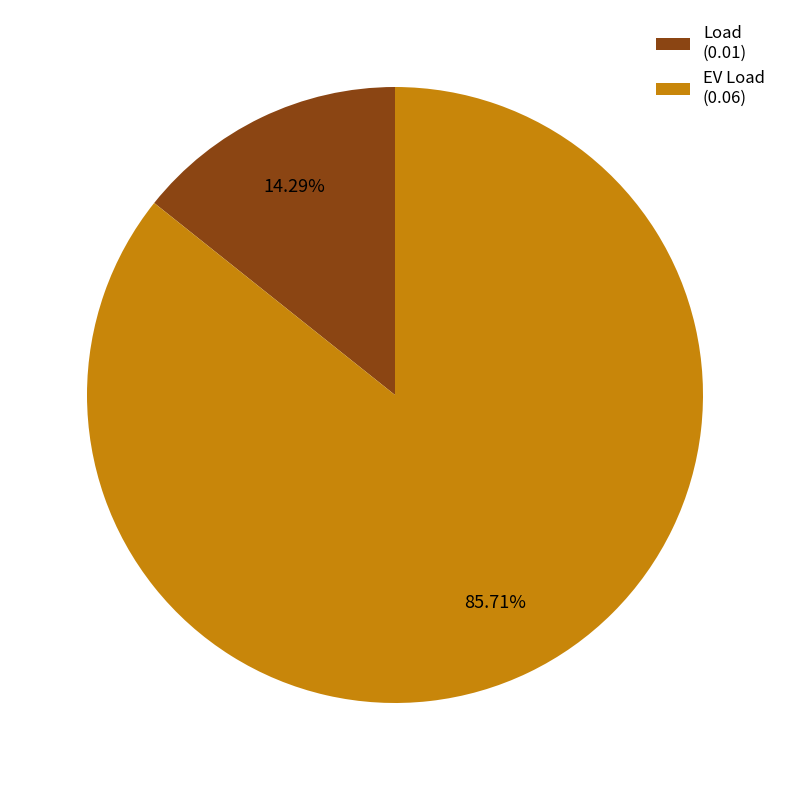

Does Load account for over 50% of the chart?

No